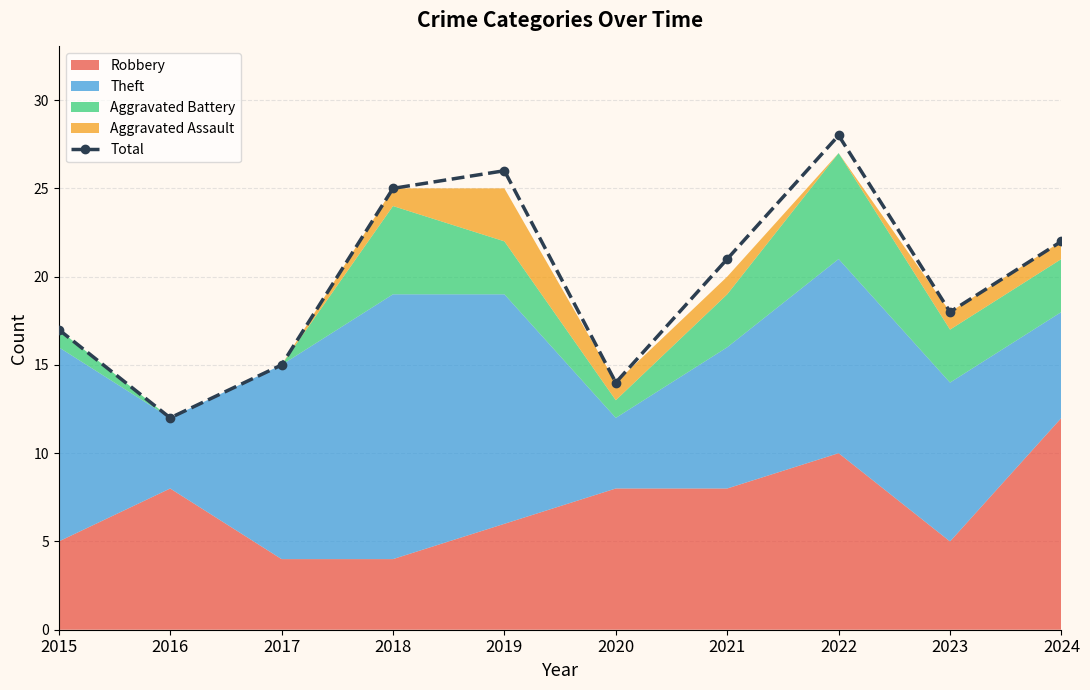

What is the value of the Total point at the 7th from the left?

21